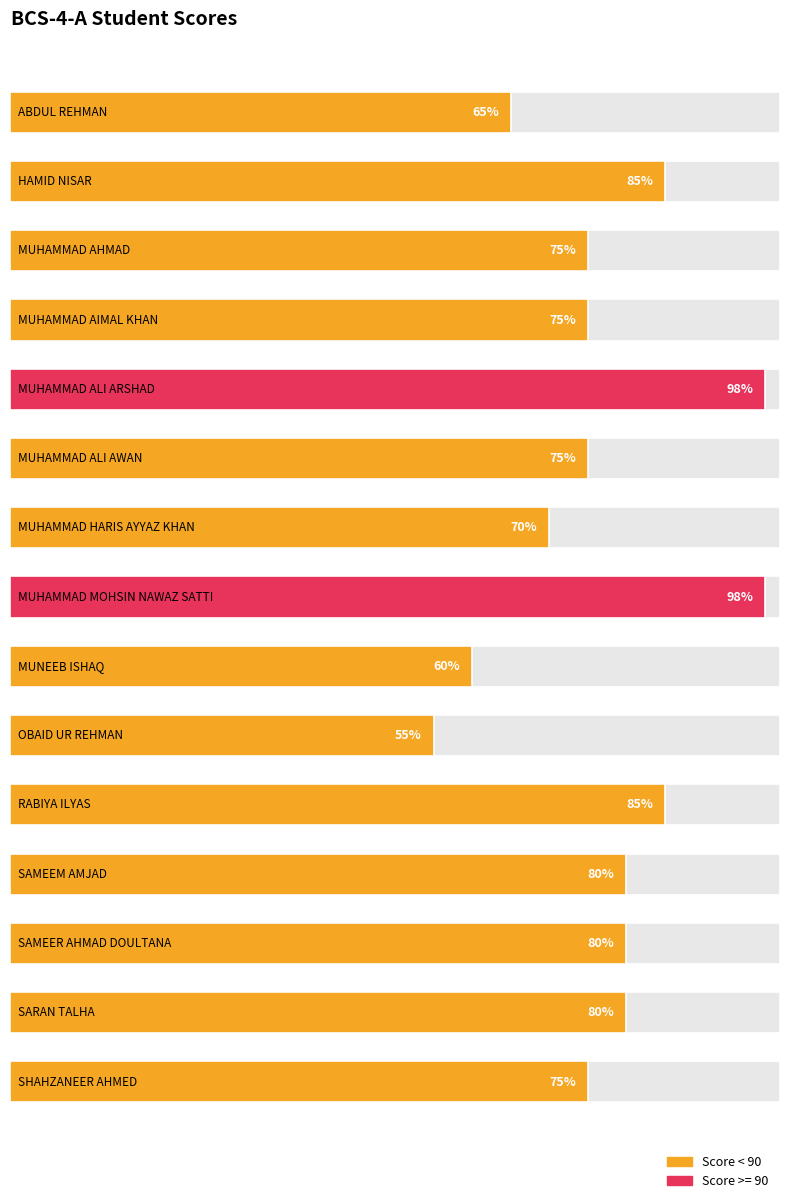

At which label is the value closest to 76?

MUHAMMAD AHMAD